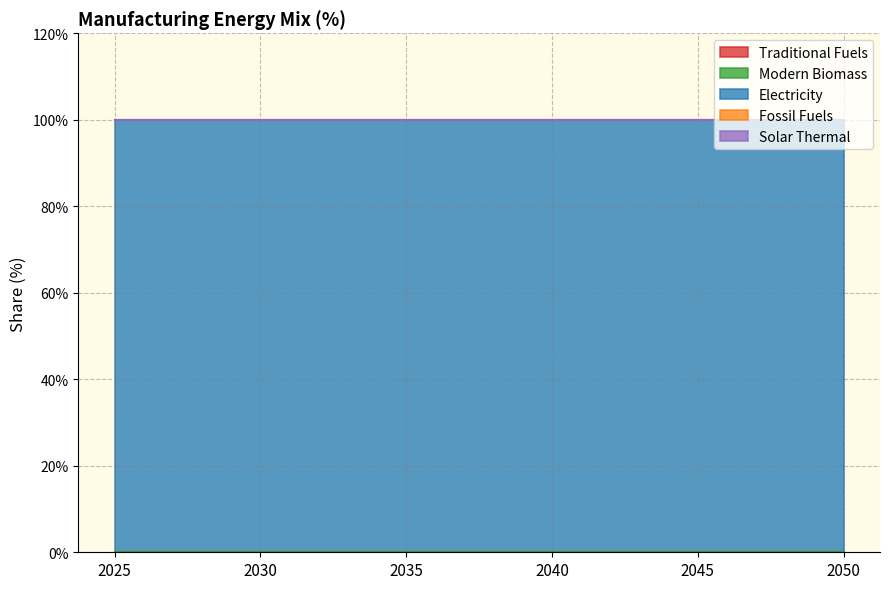

How many series are shown in this chart?

5